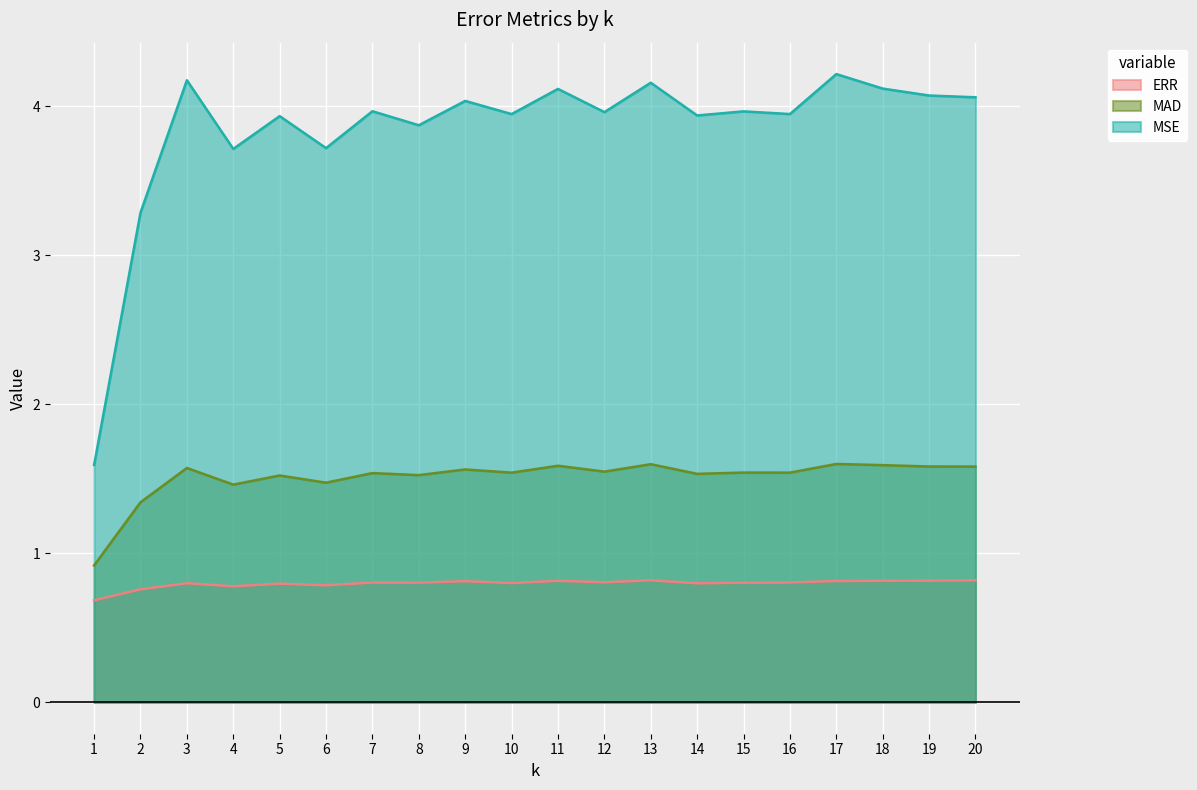

Which category has the lowest value in the MSE series?

1